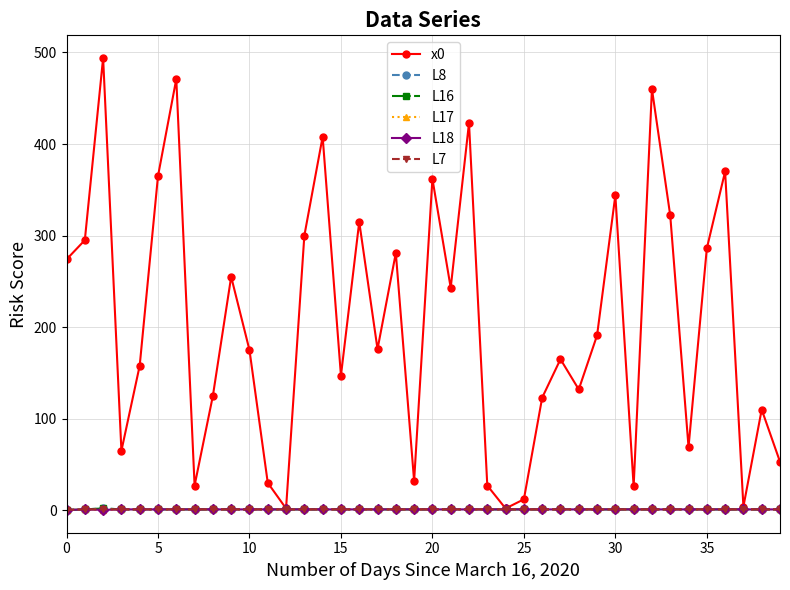

Which series has the largest range (max minus min)?

x0